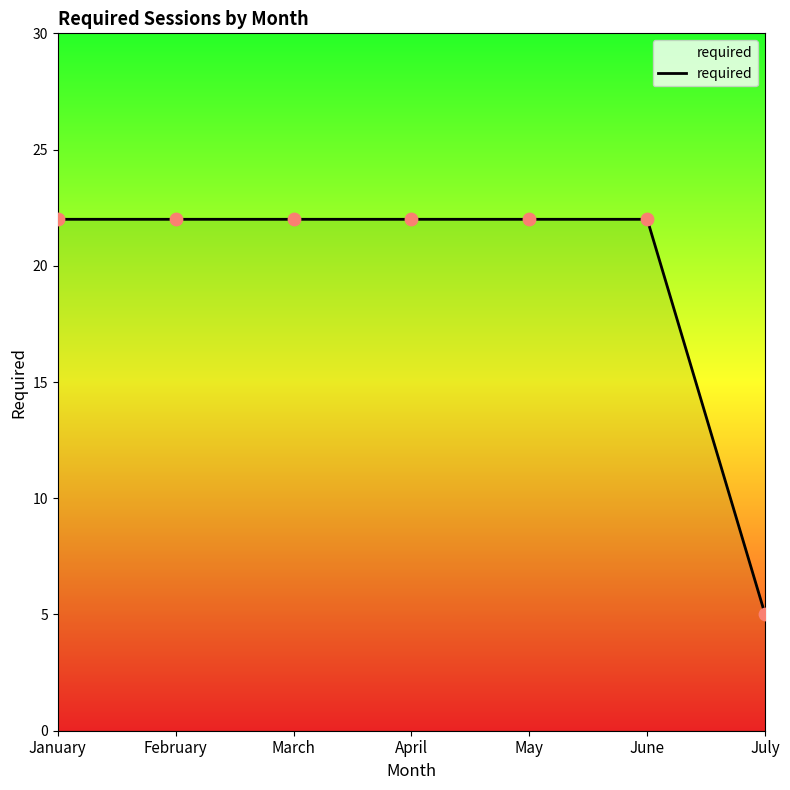

What is the change in value from February to July?

-17